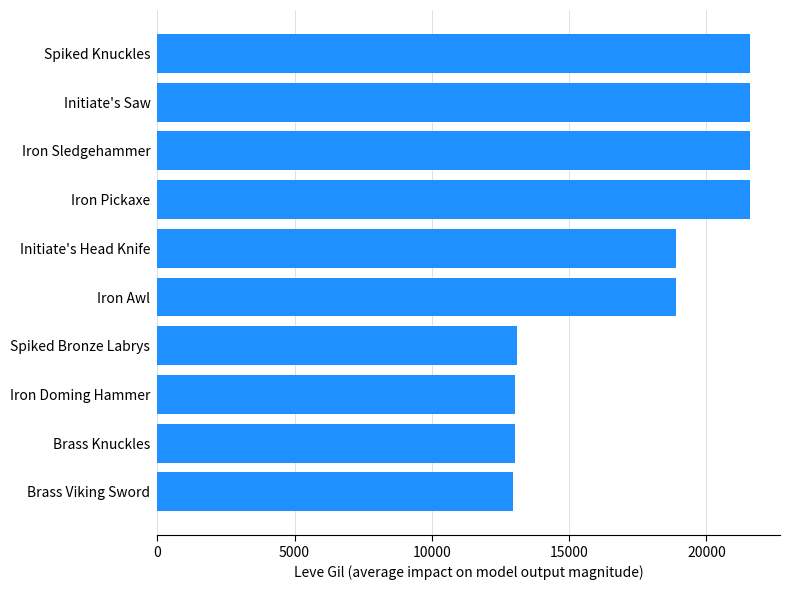

The value at Brass Viking Sword is 12960. True or false?

True